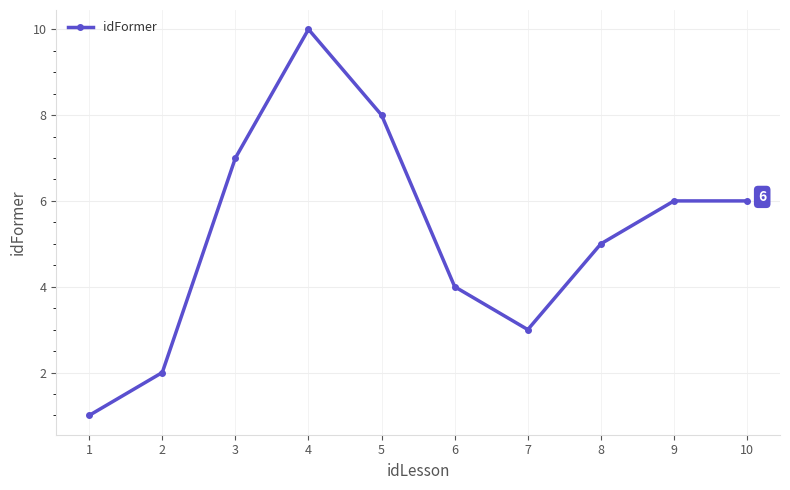

Where is the first local minimum?

7